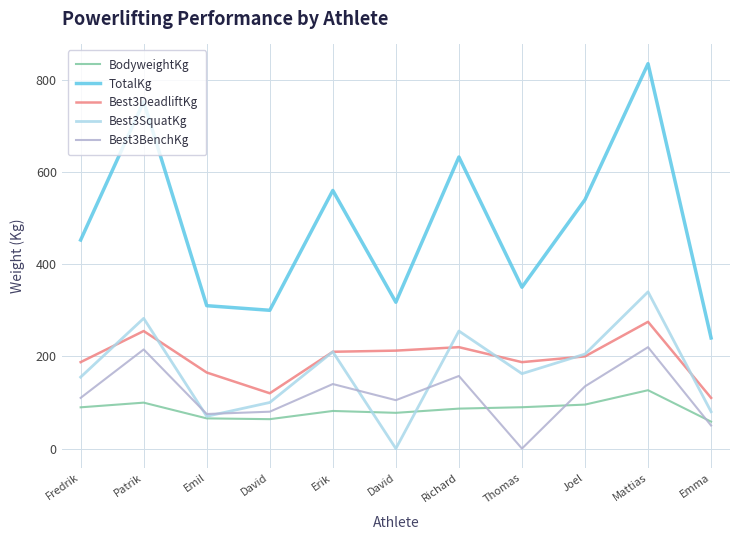

What is the total value across all series at David?

663.8